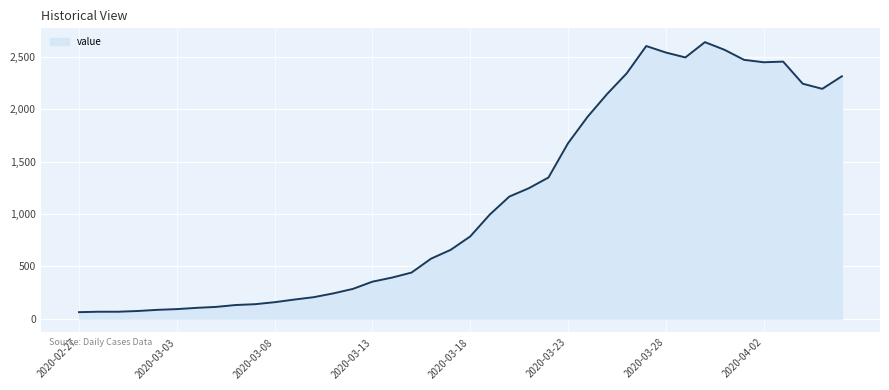

What is the minimum value shown in the chart?

61